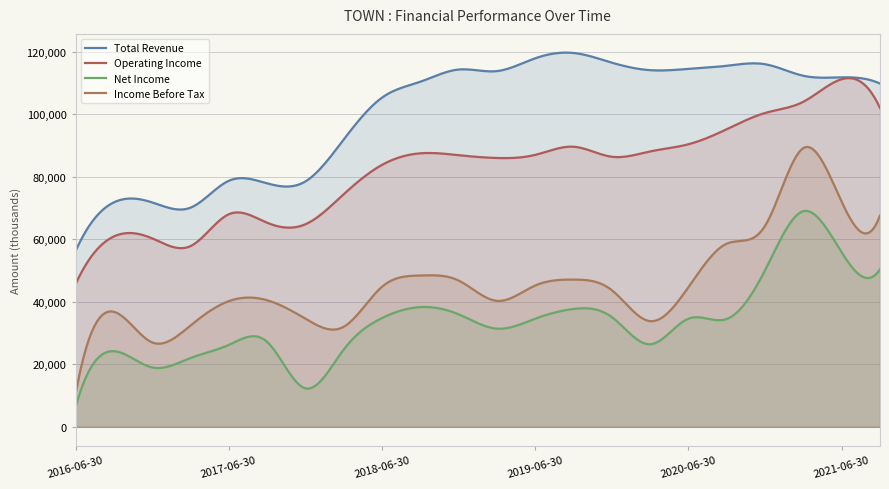

Between 2016-09-30 and 2018-06-30, which series saw the biggest shift?

Total Revenue